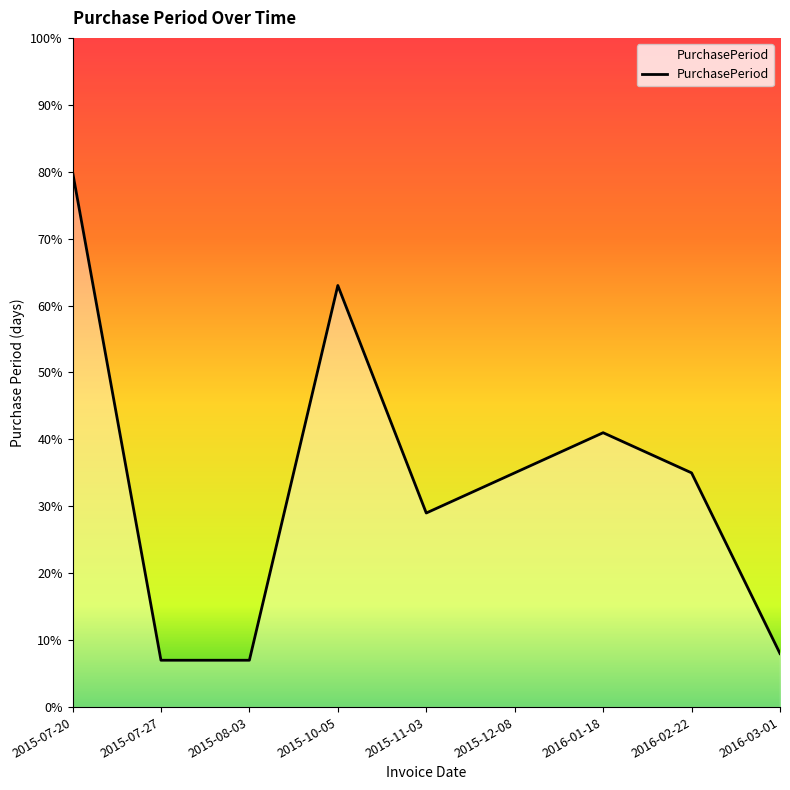

What is the sum of all values?

305